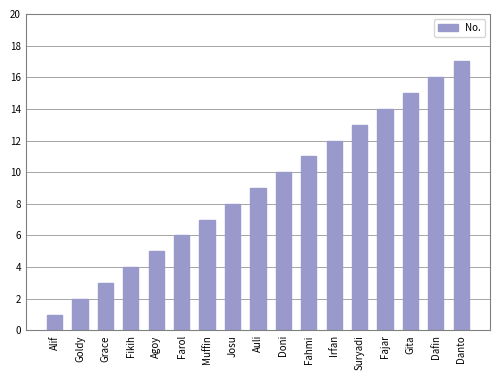

What is the difference between the values at Farol and Gita?

9